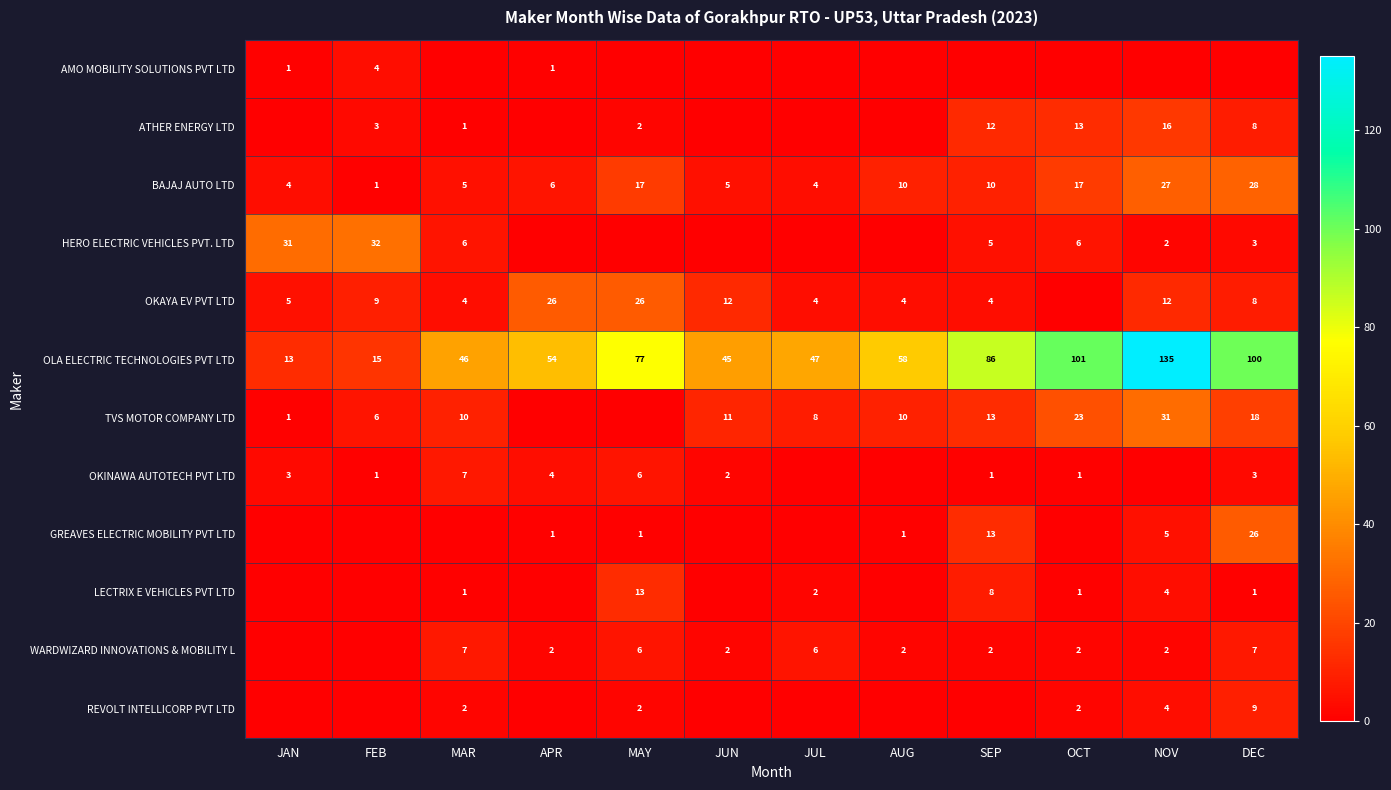

At which label does OLA ELECTRIC TECHNOLOGIES PVT LTD reach its peak?

NOV